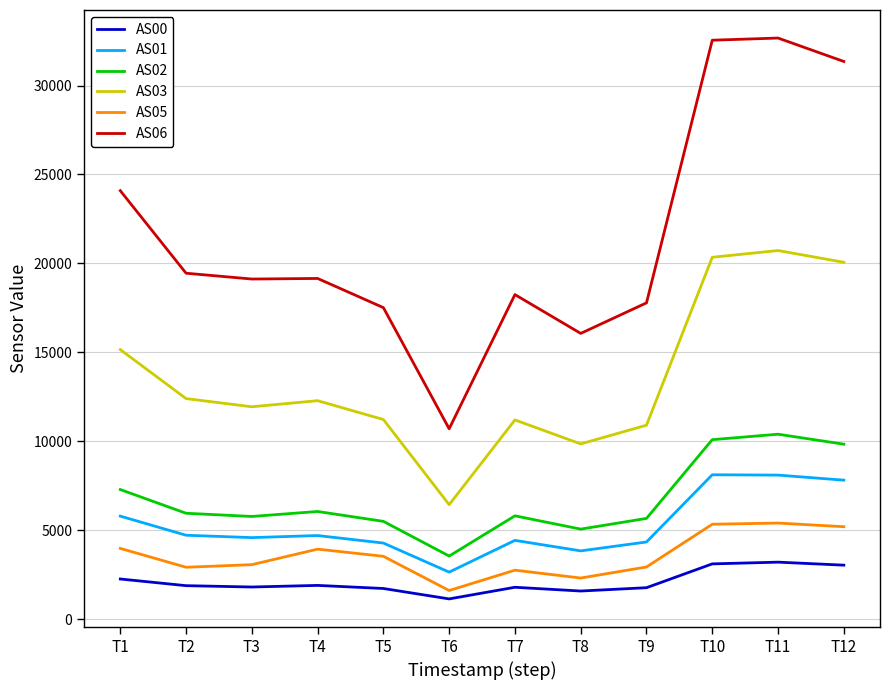

True or false: AS01 has a value of 2640 at T2.

False